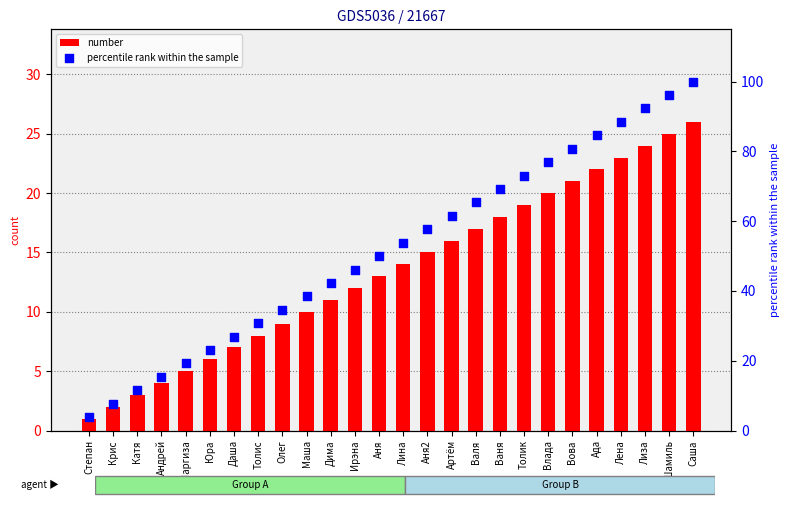

What is the total value across all series at Даша?

33.9